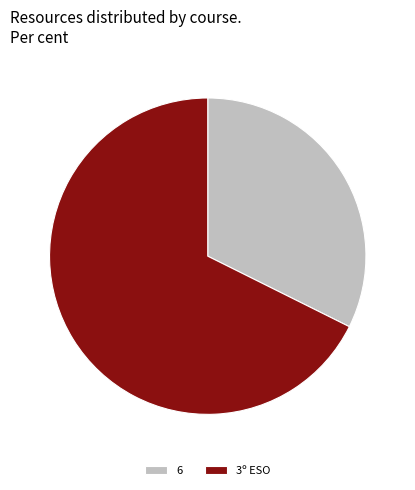

True or false: 3º ESO accounts for 58% of the total.

False